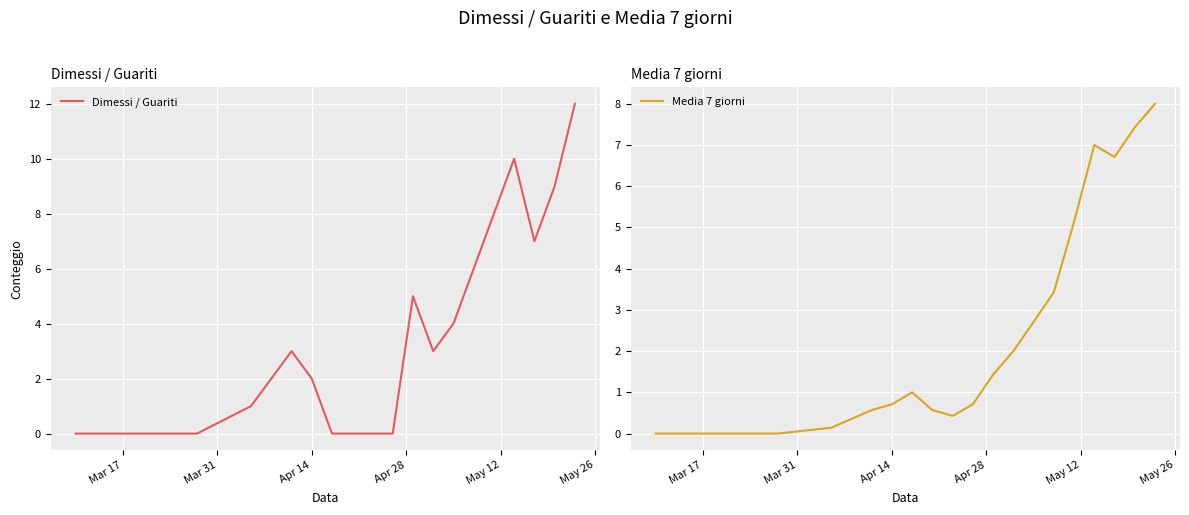

How many times do Media 7 giorni and Dimessi / Guariti cross each other?

2